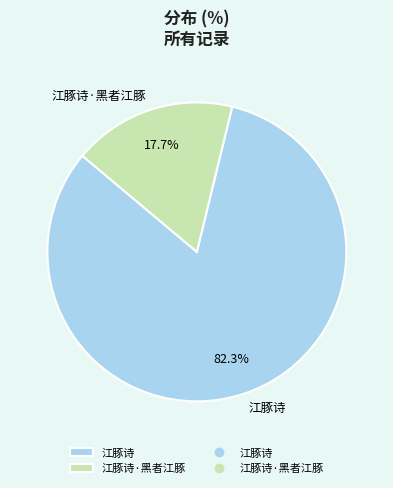

Which has a higher value, 江豚诗 or 江豚诗·黑者江豚?

江豚诗